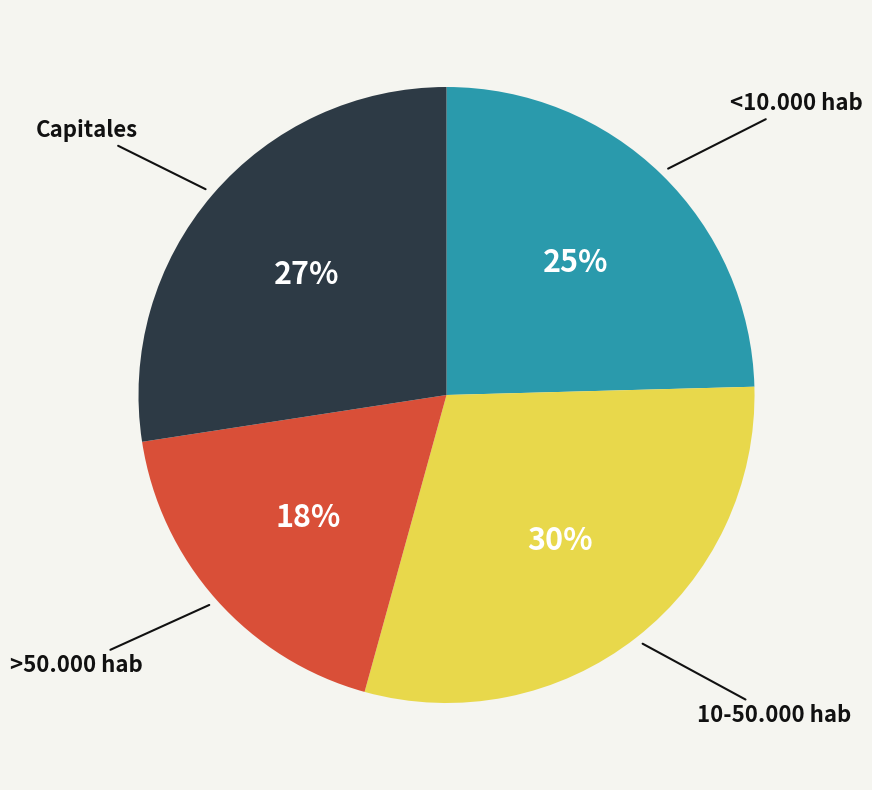

To the nearest percent, what is the average slice percentage?

25%